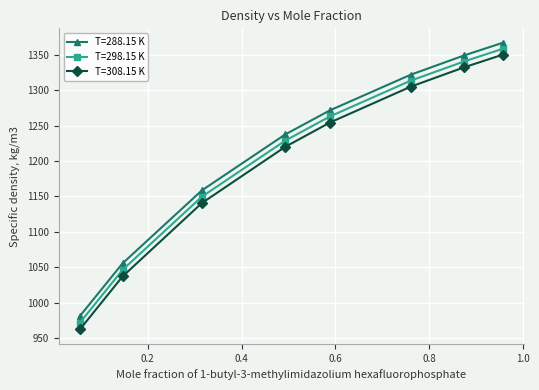

True or false: T=288.15 K and T=308.15 K intersect in this chart.

False